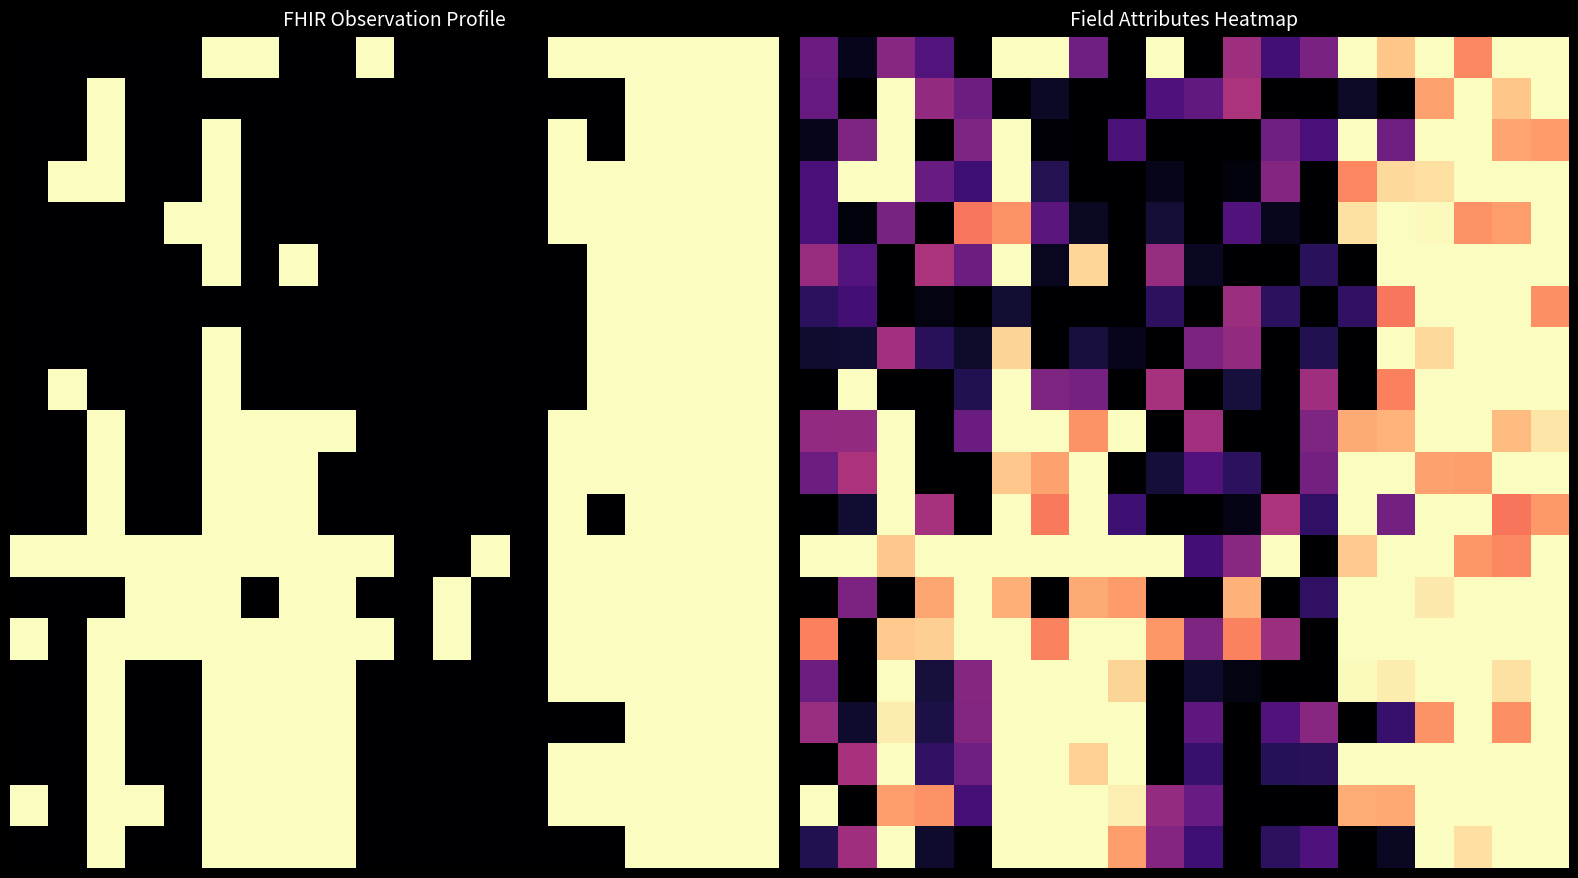

What is the greatest value displayed?

1.0